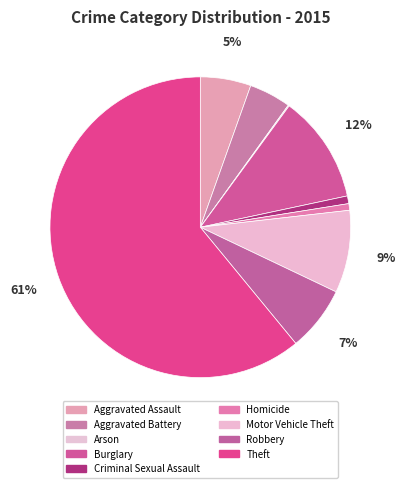

Is Theft the majority of the pie?

Yes